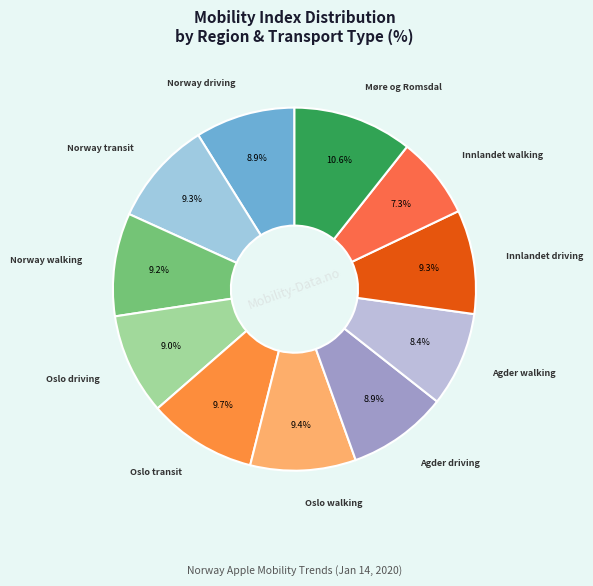

Which slice is the smallest?

Innlandet walking